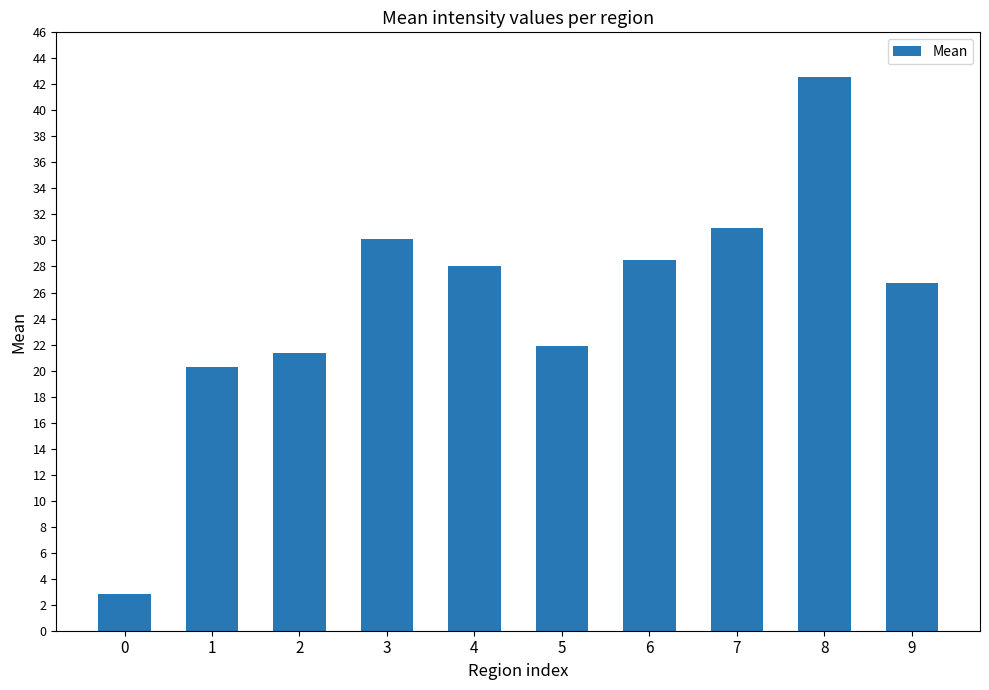

How many distinct data groups are displayed?

1